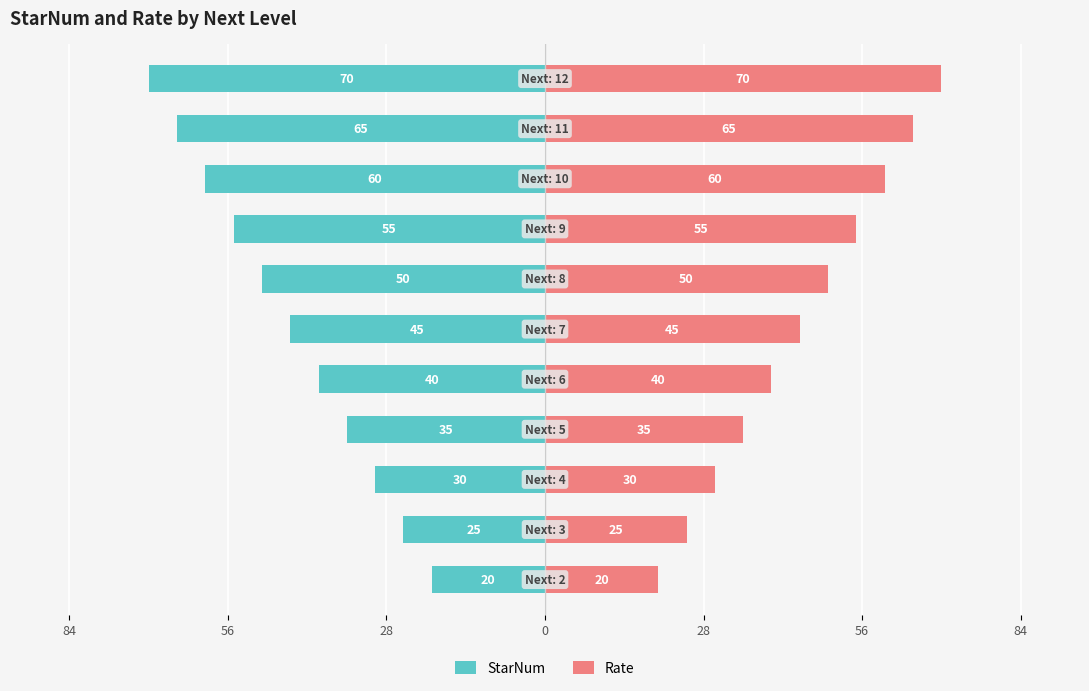

At how many categories does at least one series exceed -52?

11